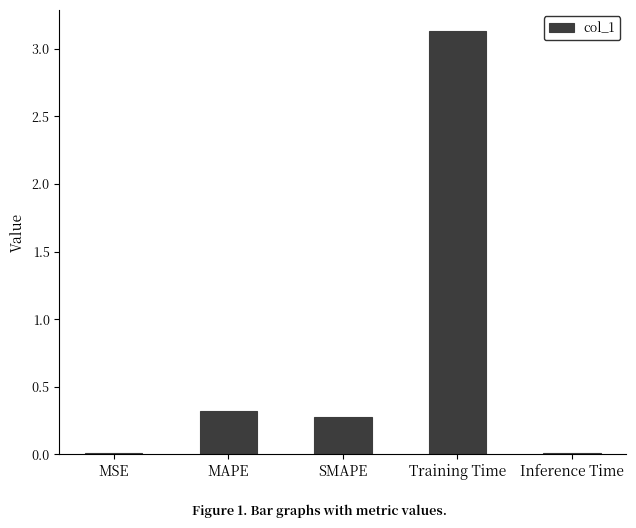

The chart shows a value of 0.1 at SMAPE. True or false?

False